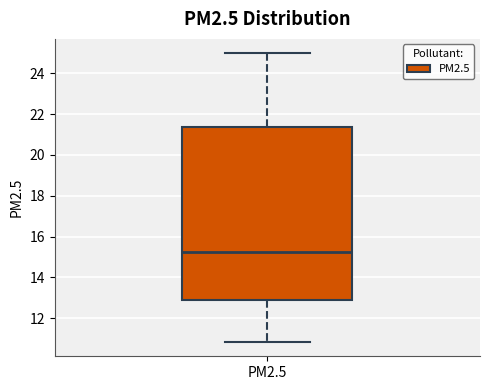

Read this box plot against the y-axis: the position of the median line, the range covered by the box, and the ends of both whiskers. The values are not printed on the chart, so give them approximately, as read against the axis.

median 15.2, box 12.8 to 21.4, whiskers 10.8 to 25.0